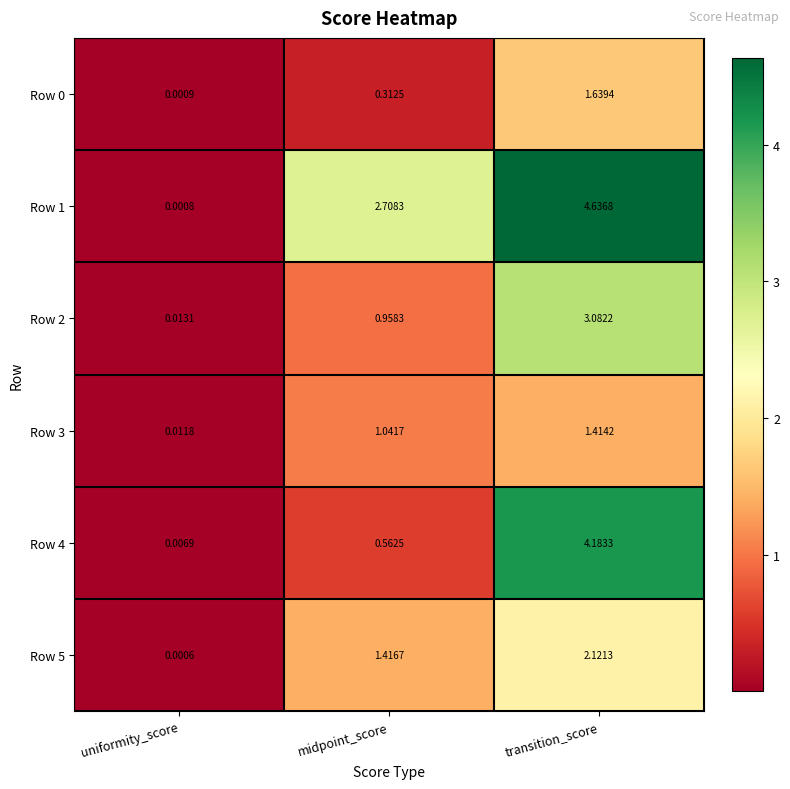

At which label is Row 1 closest to 2?

midpoint_score